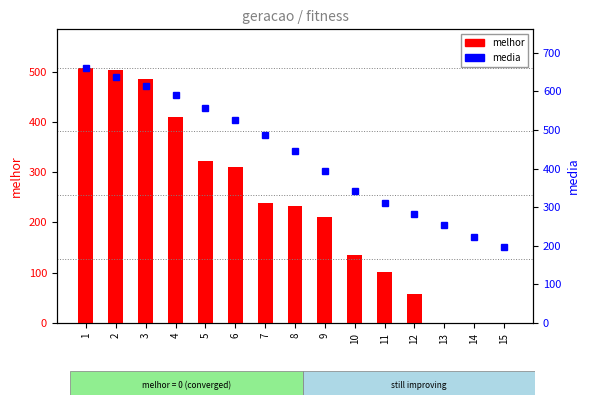

The value of media at 5 is 556.6. True or false?

True